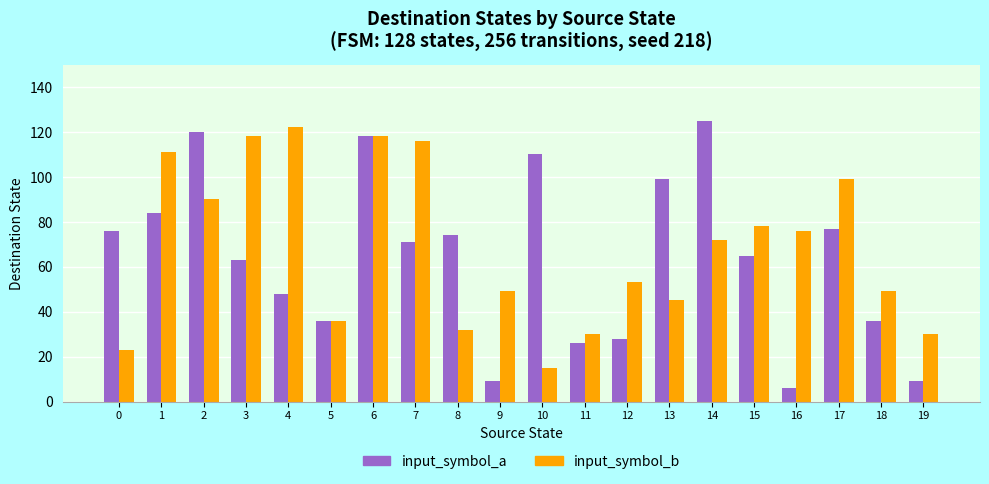

Where is input_symbol_b nearest to the value 68?

14